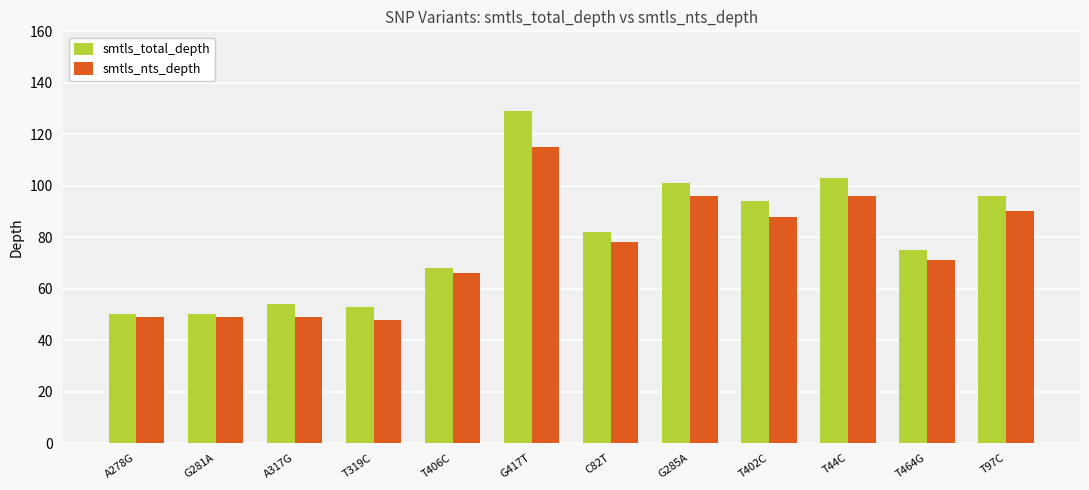

List the series in order of their peak value, highest first.

smtls_total_depth, smtls_nts_depth